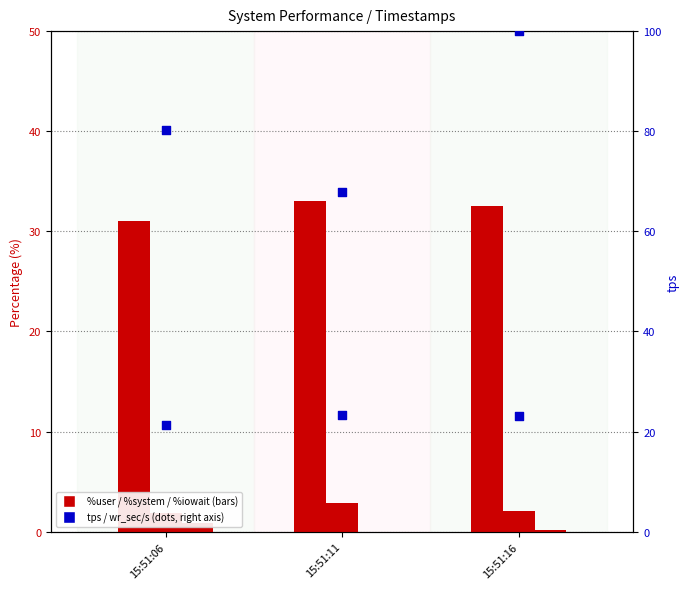

What is the total value across all series at 15:51:16?

158.1